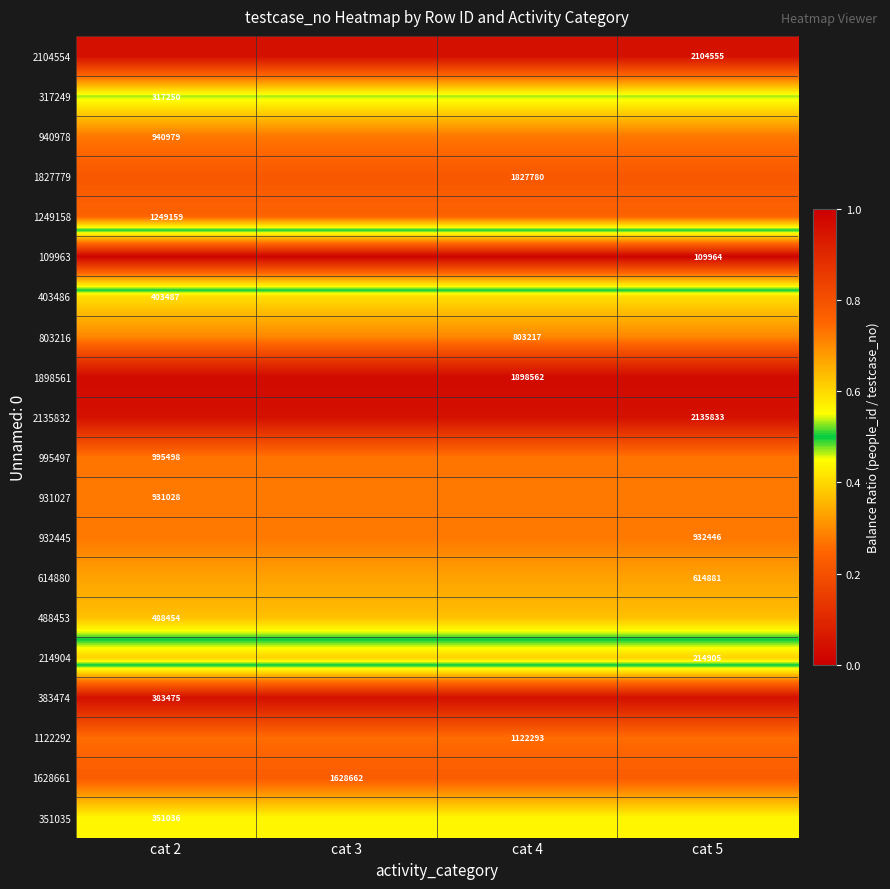

List the labels in order of 214904 value, smallest first.

cat 2, cat 3, cat 4, cat 5